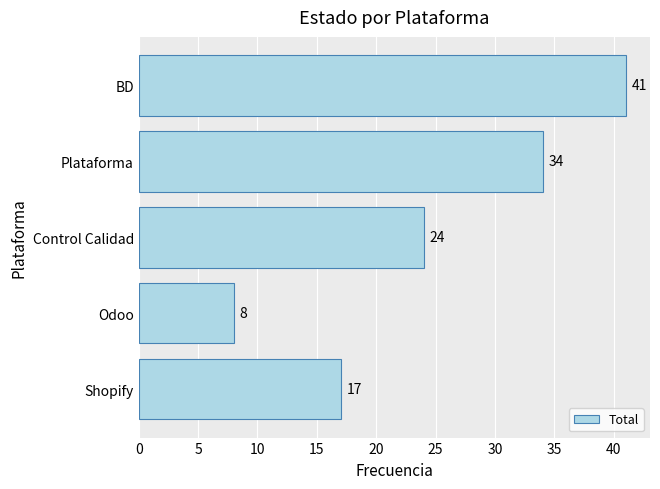

What is the difference between the maximum and second lowest values?

24